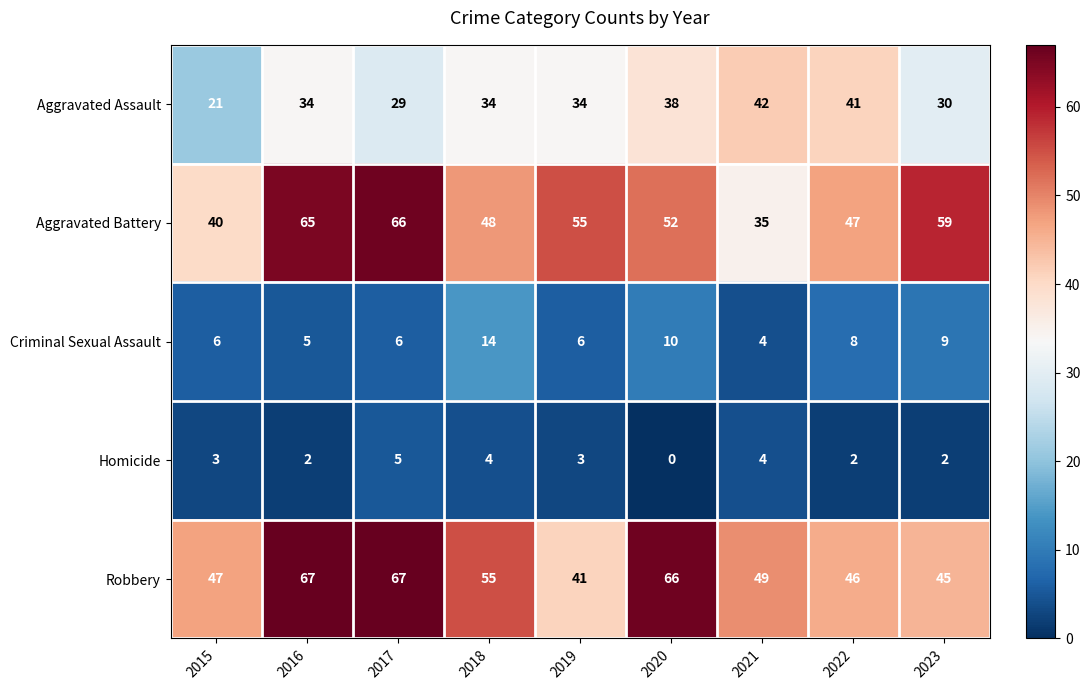

Which series has the largest total across all categories?

Robbery